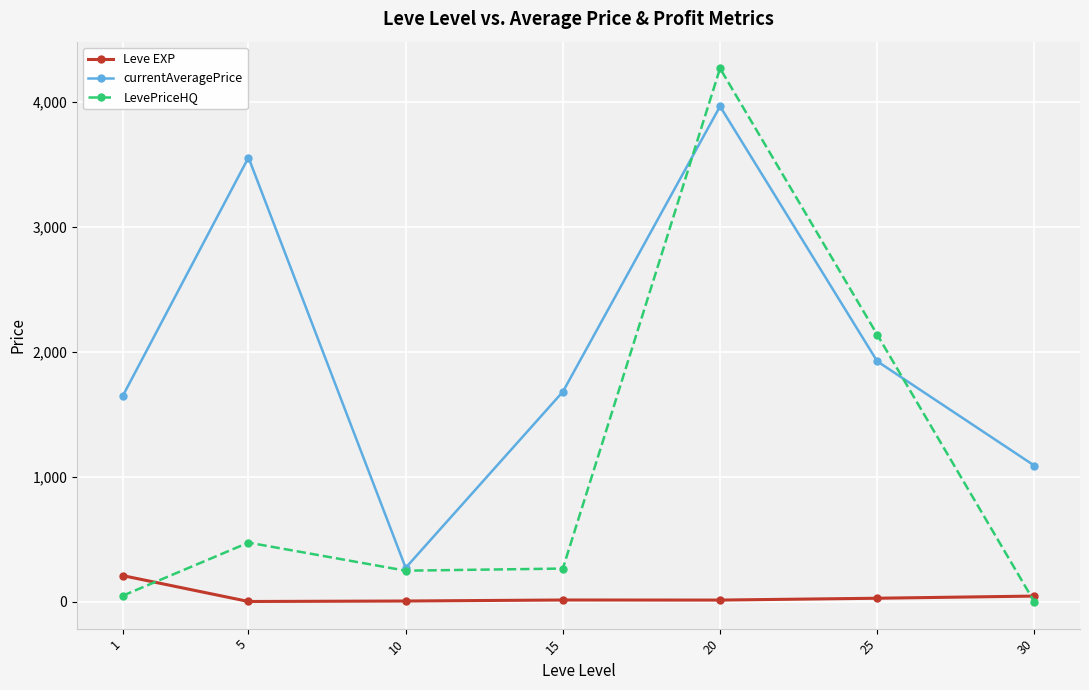

How many lines are shown in the chart?

3